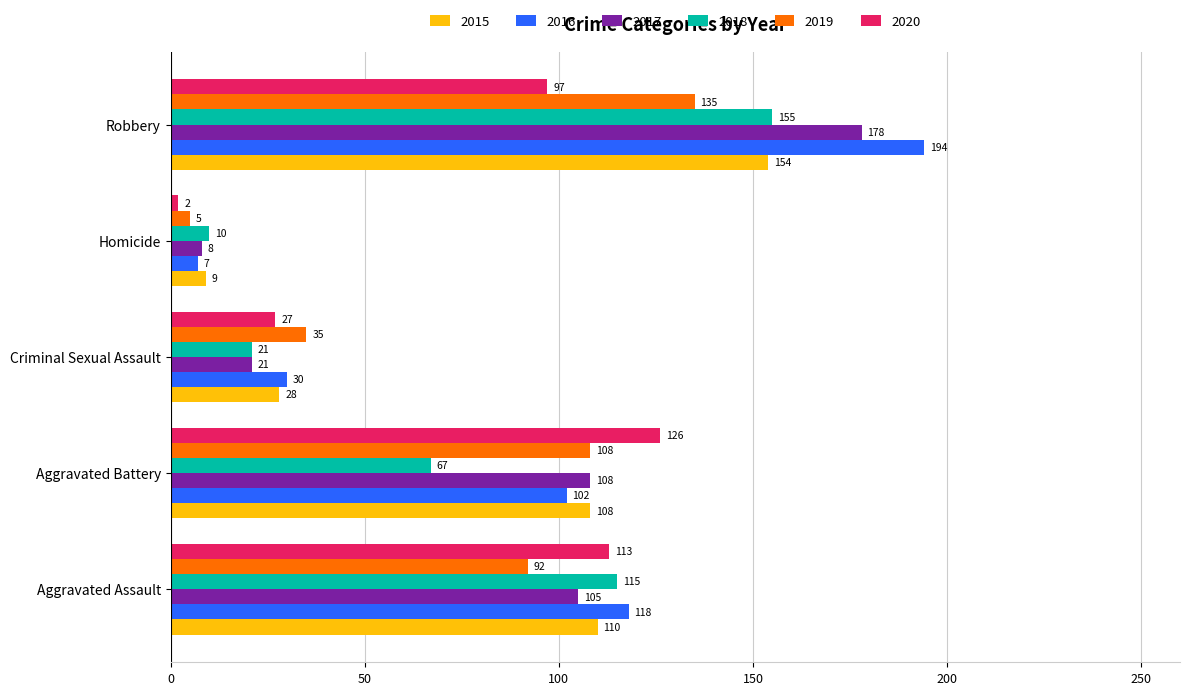

At how many categories does at least one series exceed 46?

3